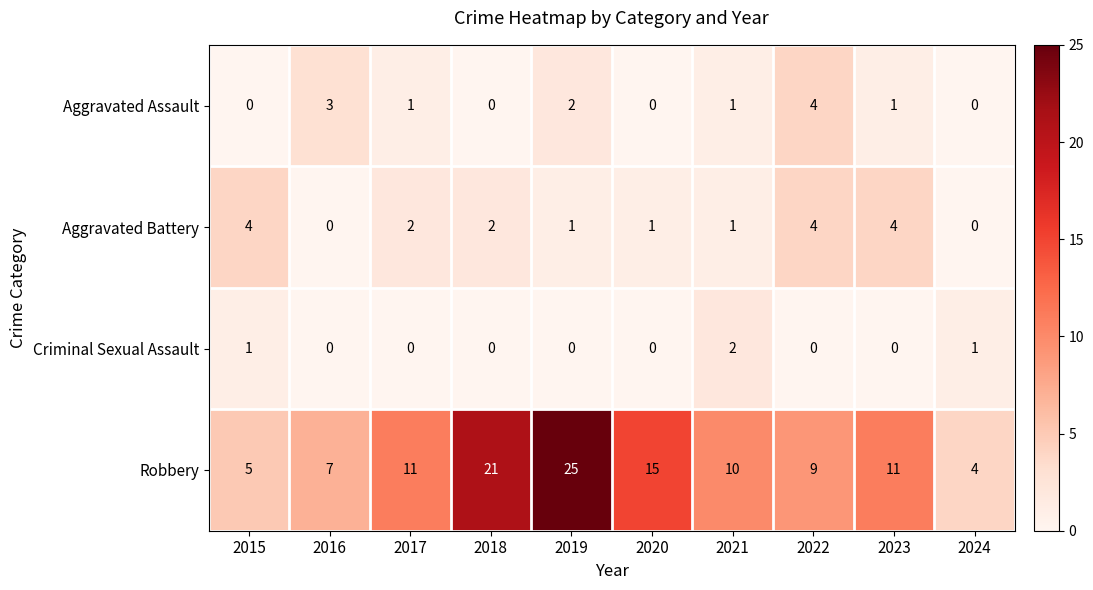

At how many categories does at least one series exceed 0?

10